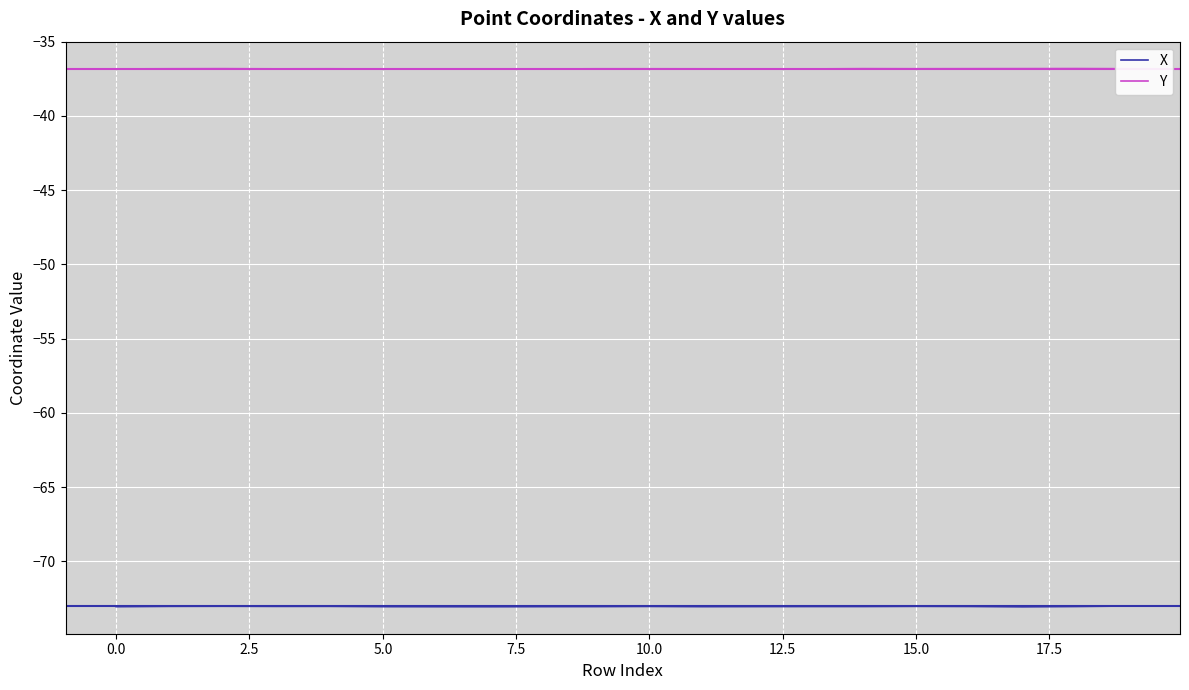

Rank the series by their maximum value, from highest to lowest.

Y, X